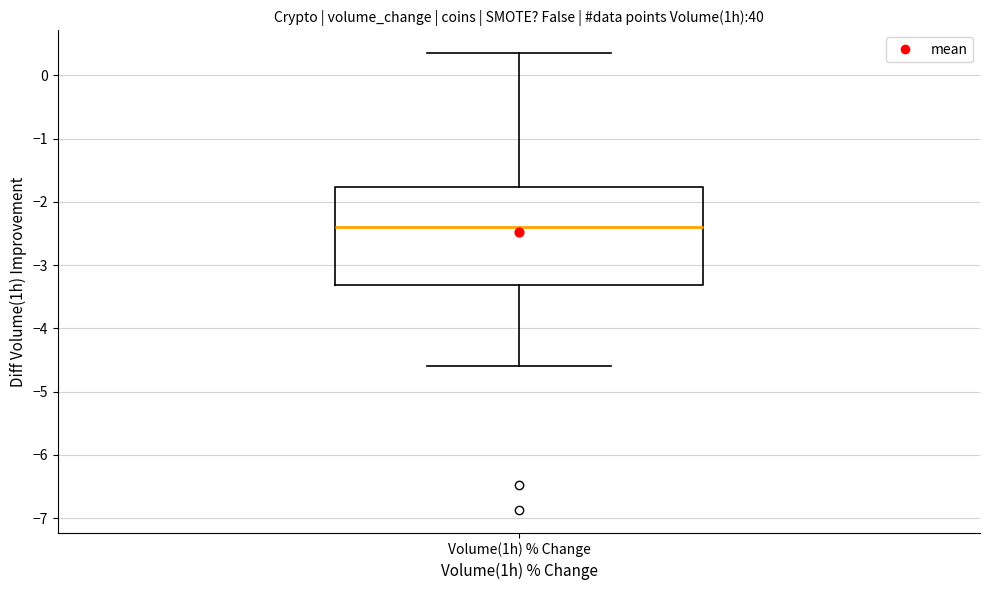

Where does the lower whisker of the box for Volume(1h) % Change end on the y-axis? The values are not printed on the chart, so give them approximately, as read against the axis.

-4.6